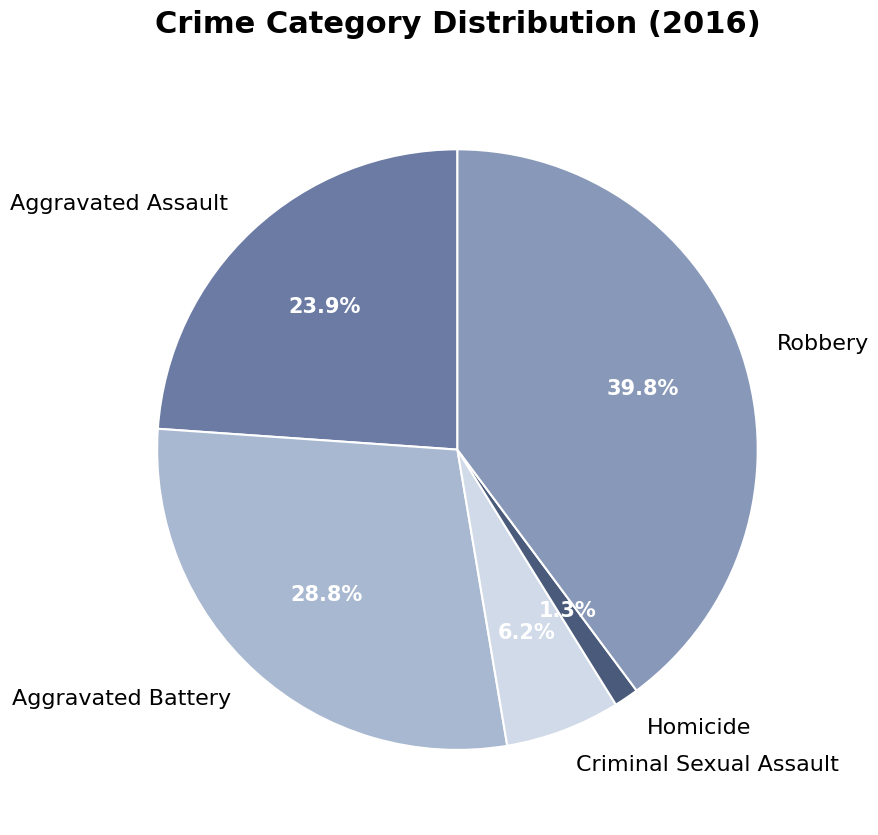

To the nearest percent, what portion does Homicide represent?

1%